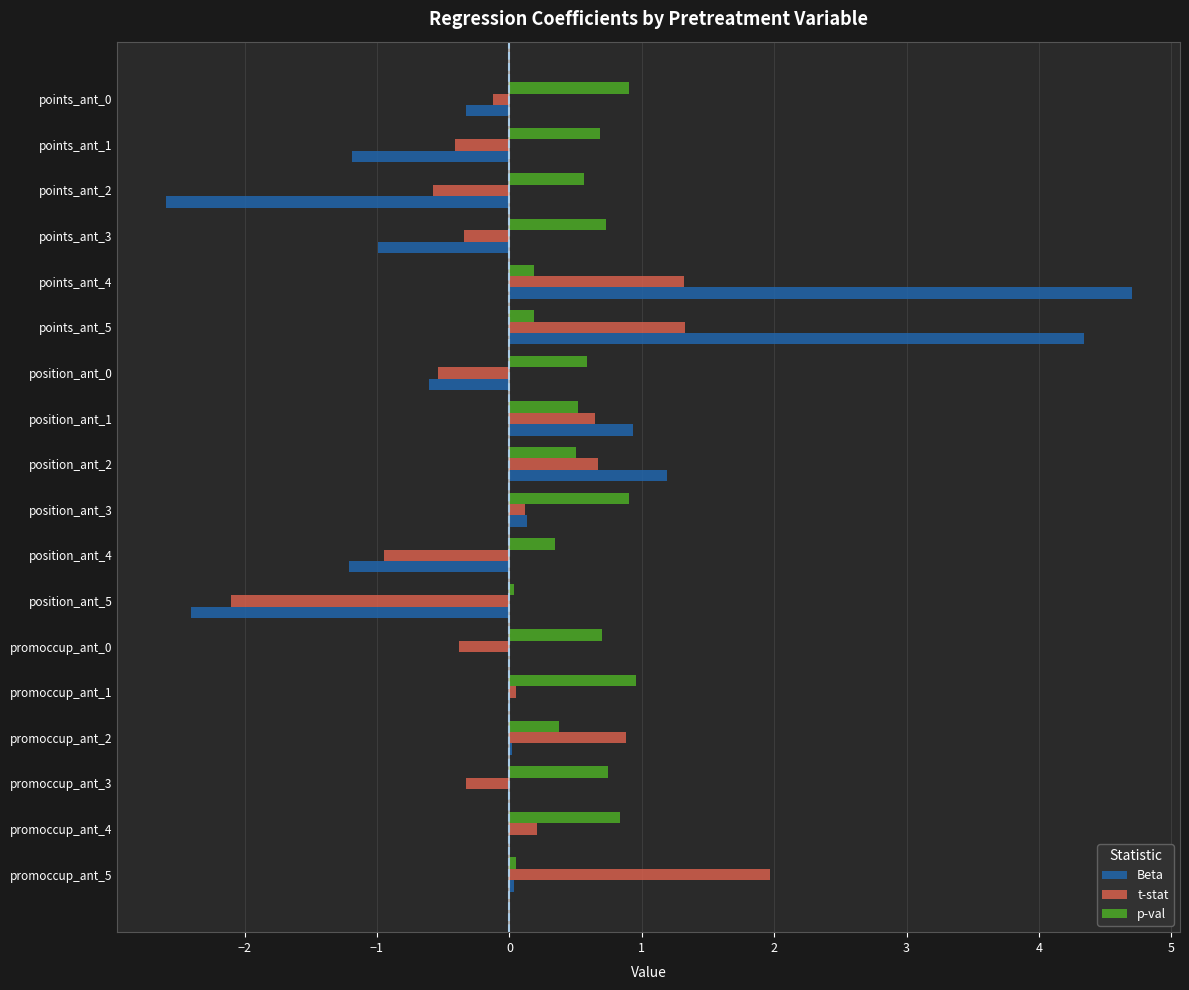

Between promoccup_ant_1 and promoccup_ant_5, which series saw the biggest shift?

t-stat